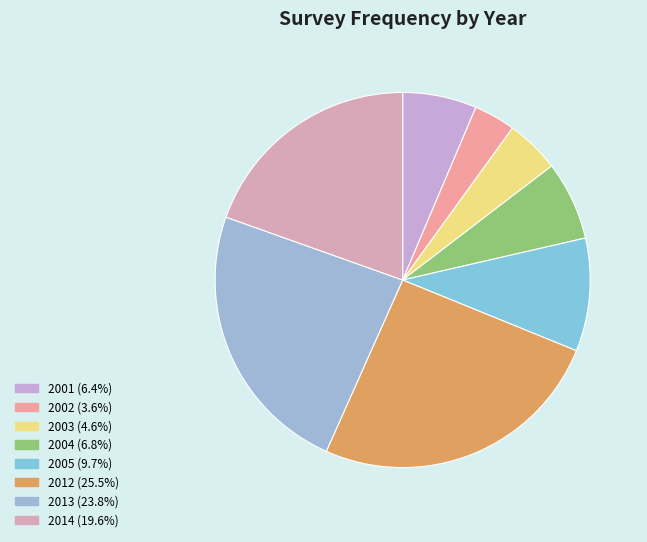

What percentage is NOT represented by 2002?

96.4%